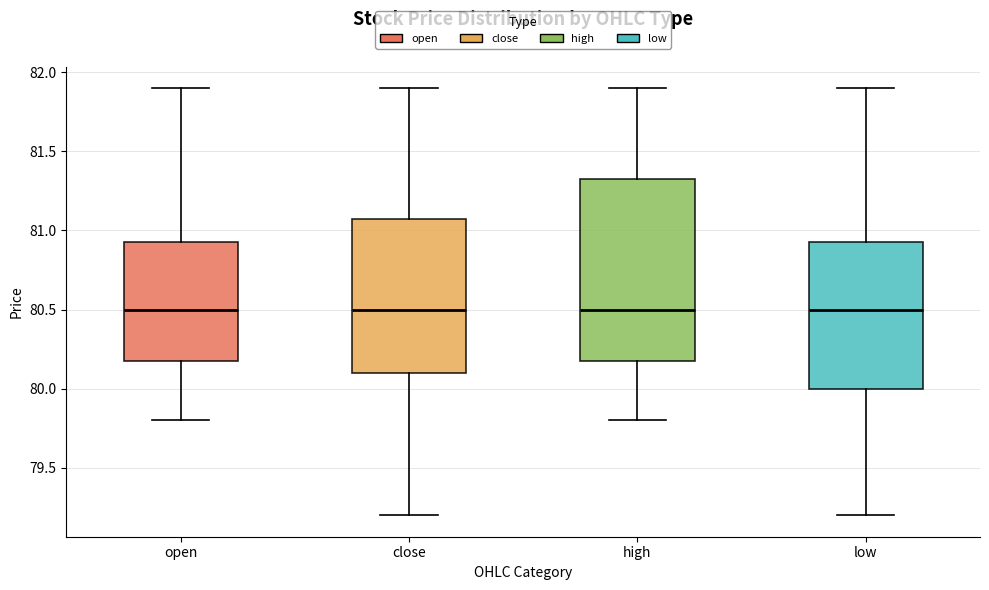

Comparing the boxes themselves (not the whiskers), which one is the tallest?

high